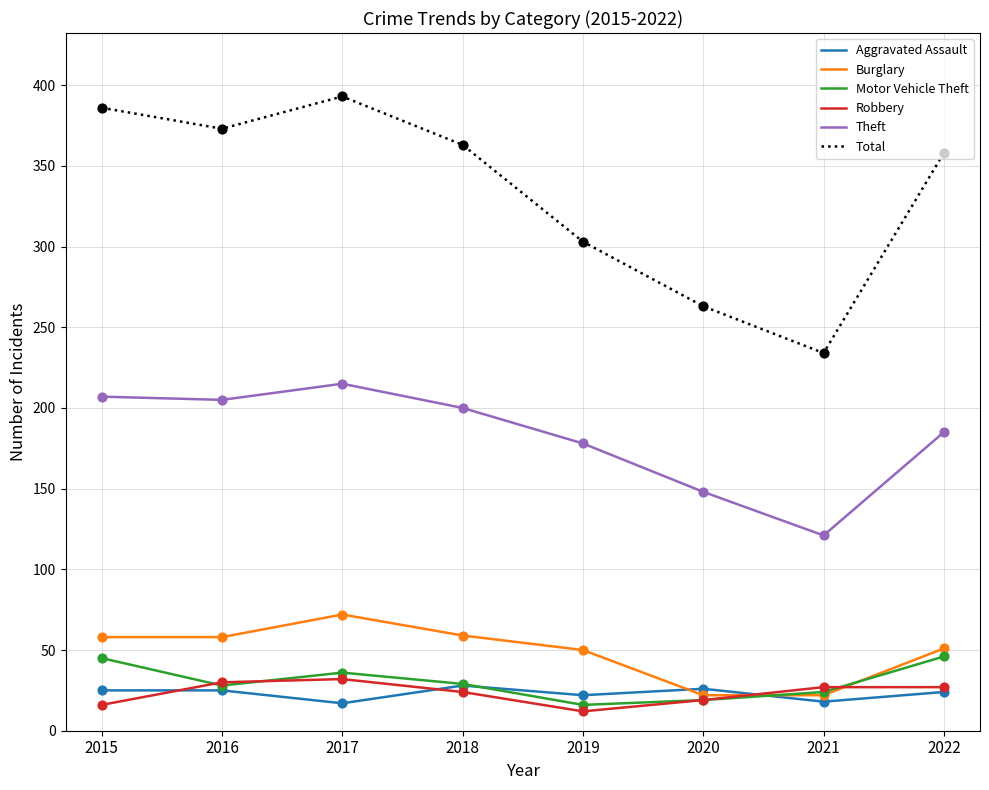

At how many categories does at least one series exceed 218?

8